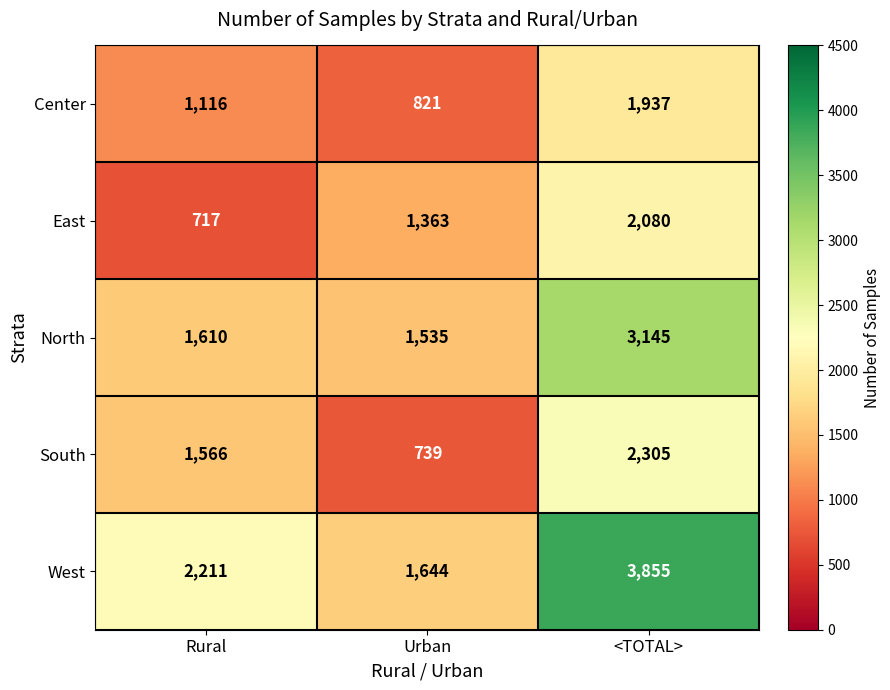

Rank the series at Urban from highest to lowest value.

West, North, East, Center, South